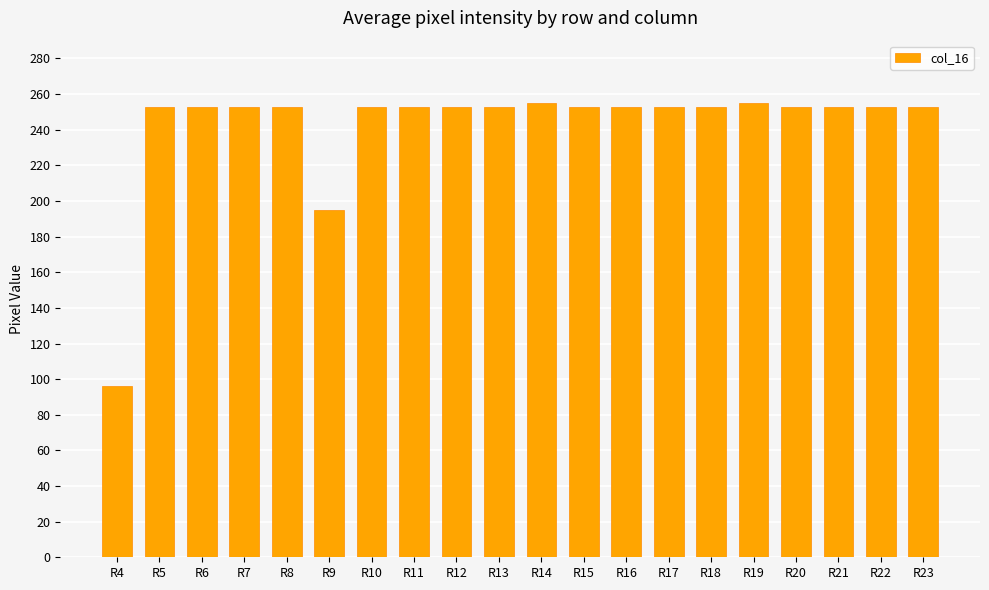

What value does the data have at R23, to the nearest 50?

250